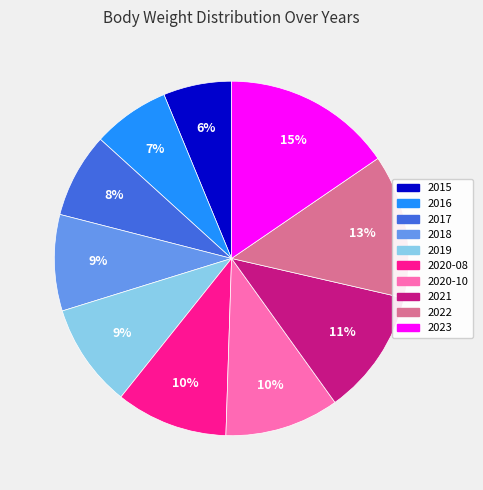

To the nearest percent, what is the average slice percentage?

10%